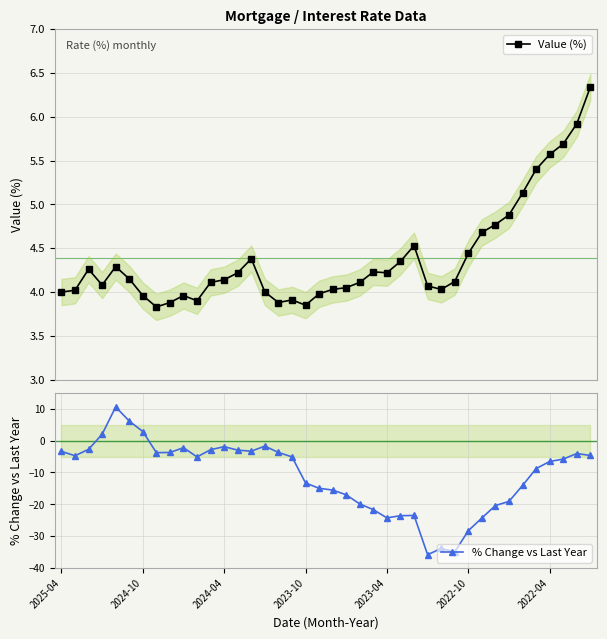

Which series has the largest range (max minus min)?

% Change vs Last Year